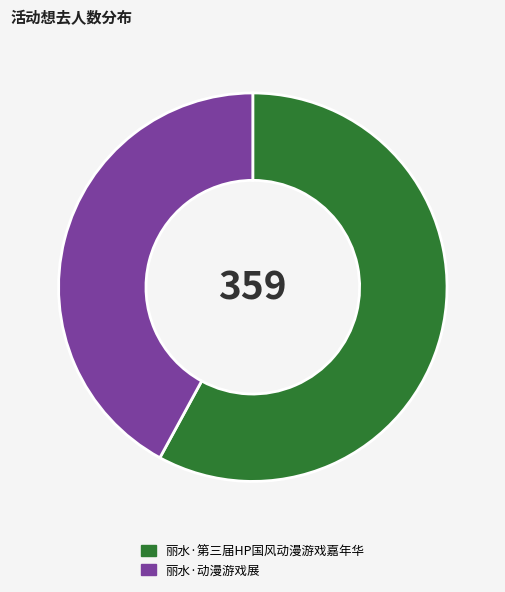

Between 丽水·动漫游戏展 and 丽水·第三届HP国风动漫游戏嘉年华, which is larger?

丽水·第三届HP国风动漫游戏嘉年华